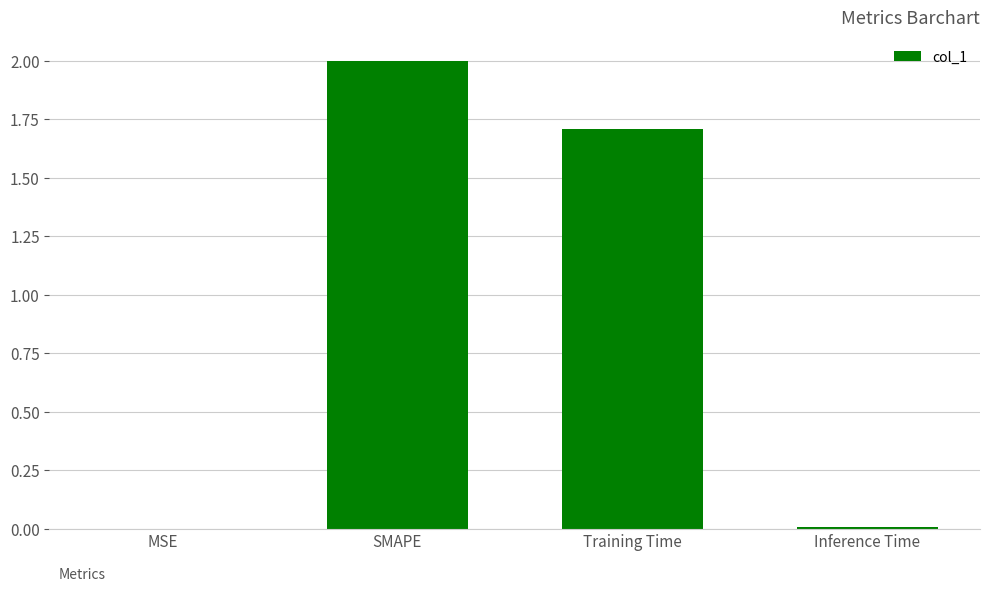

True or false: the data shows 1.1 at Training Time.

False